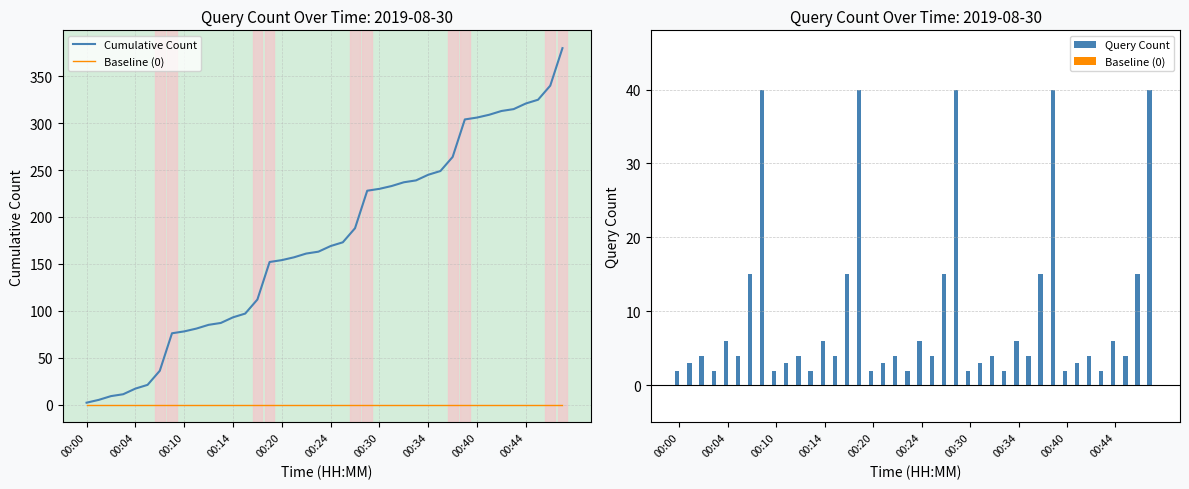

Which category has the highest value in the Baseline (0) series?

00:00